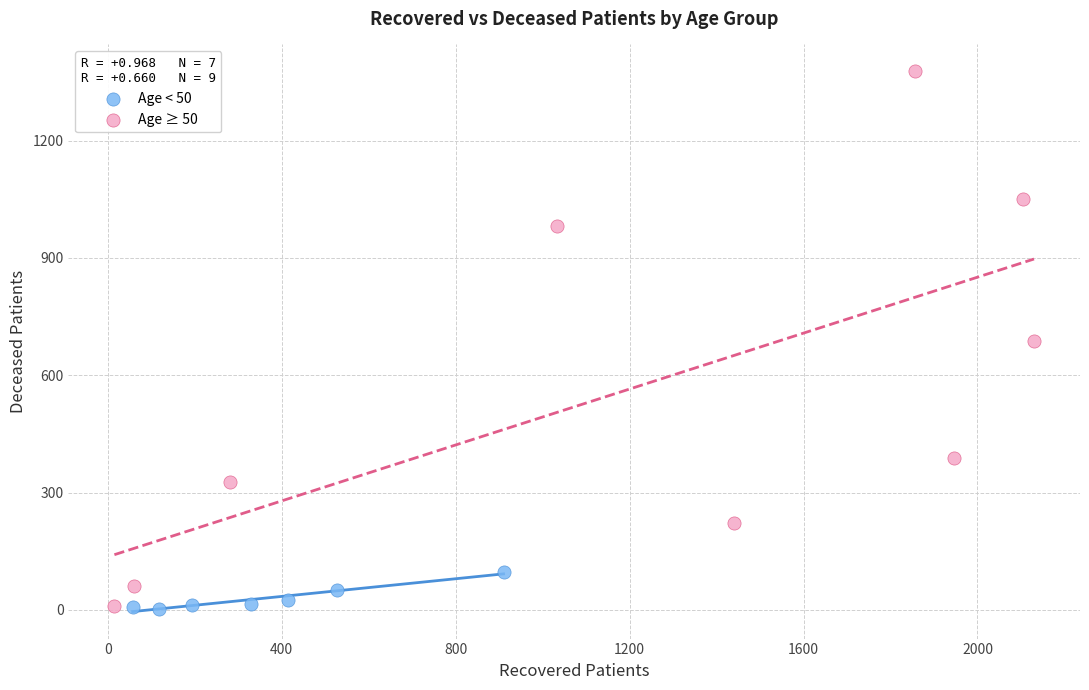

Which series has the largest Y range (max minus min)?

Age ≥ 50